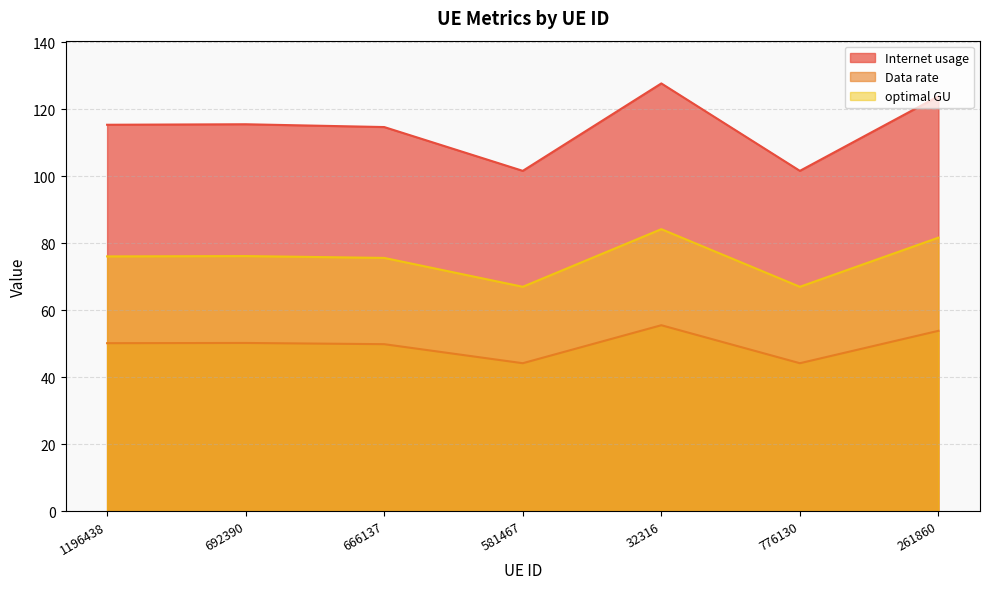

List the series in order of their peak value, lowest first.

Data rate, optimal GU, Internet usage